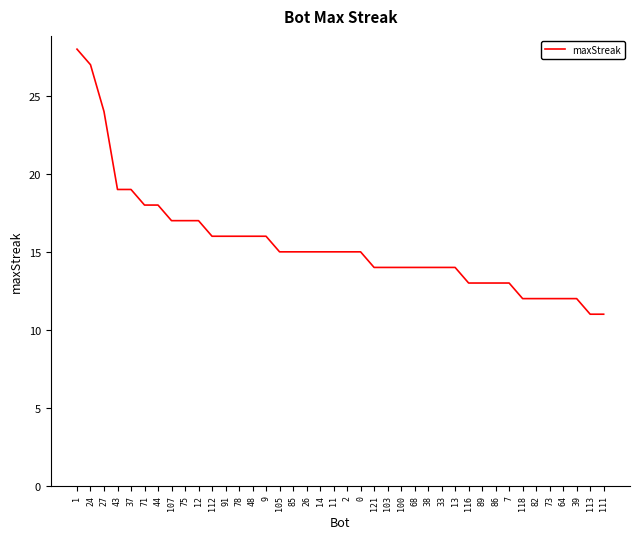

What position from the left is 116?

30